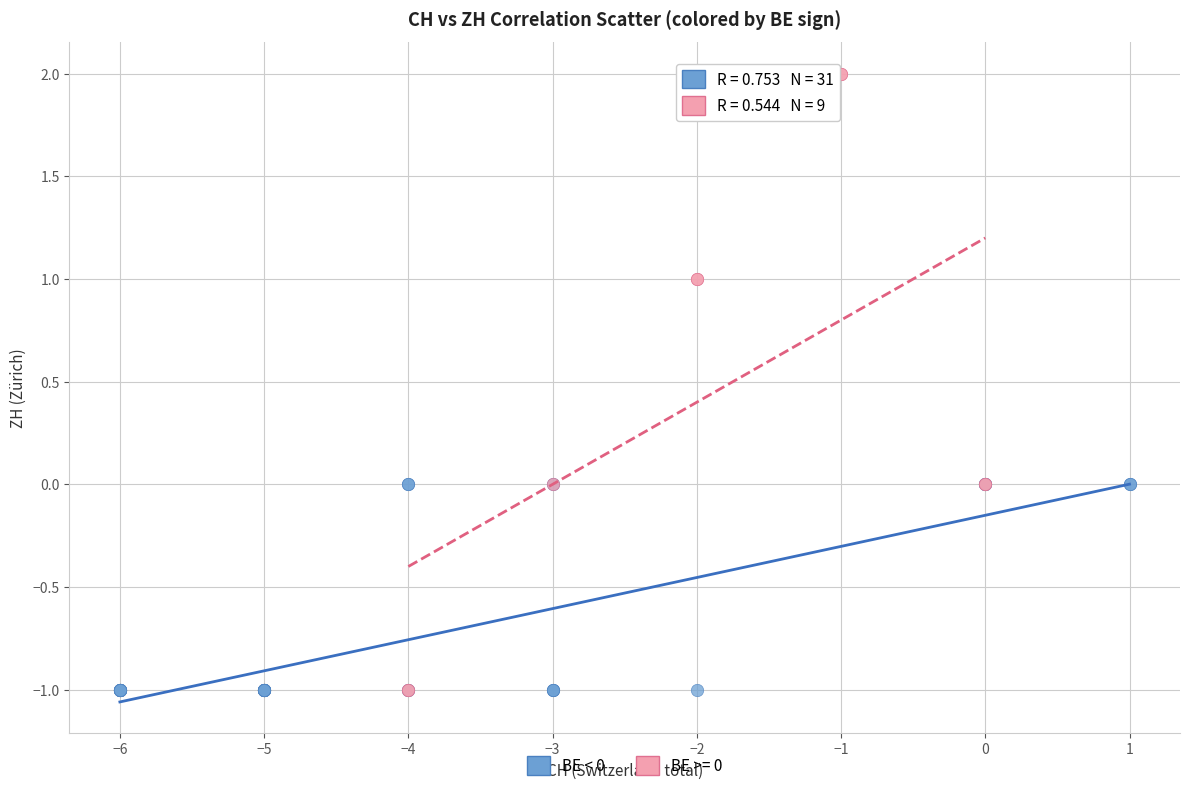

Which series has the largest Y range (max minus min)?

BE >= 0